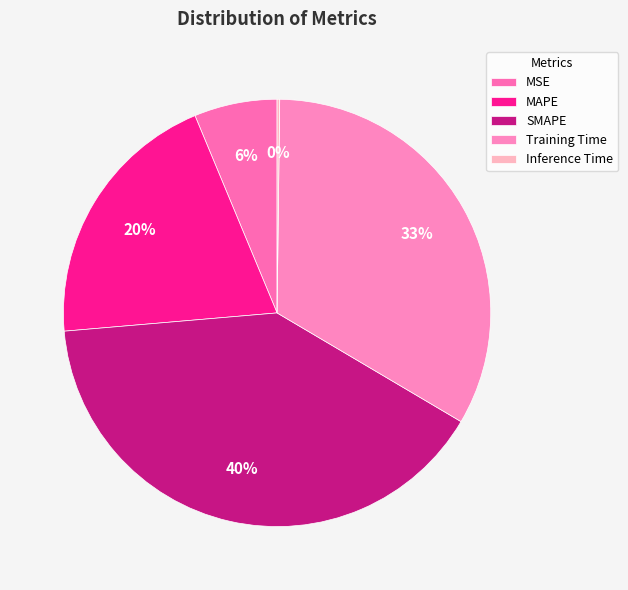

Is Inference Time the majority of the pie?

No